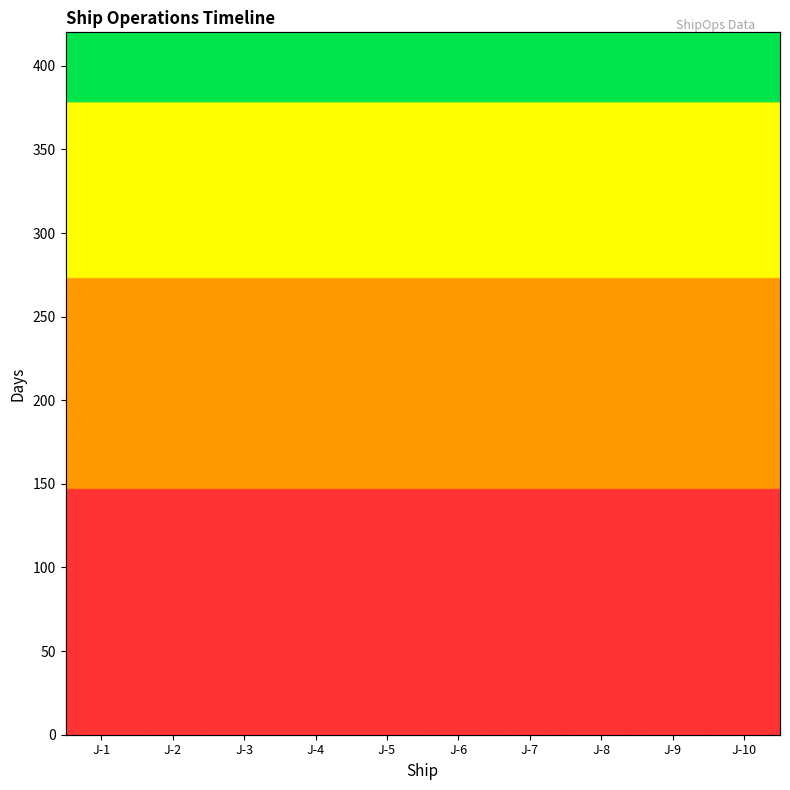

Which series has the largest Y range (max minus min)?

Finish_Date